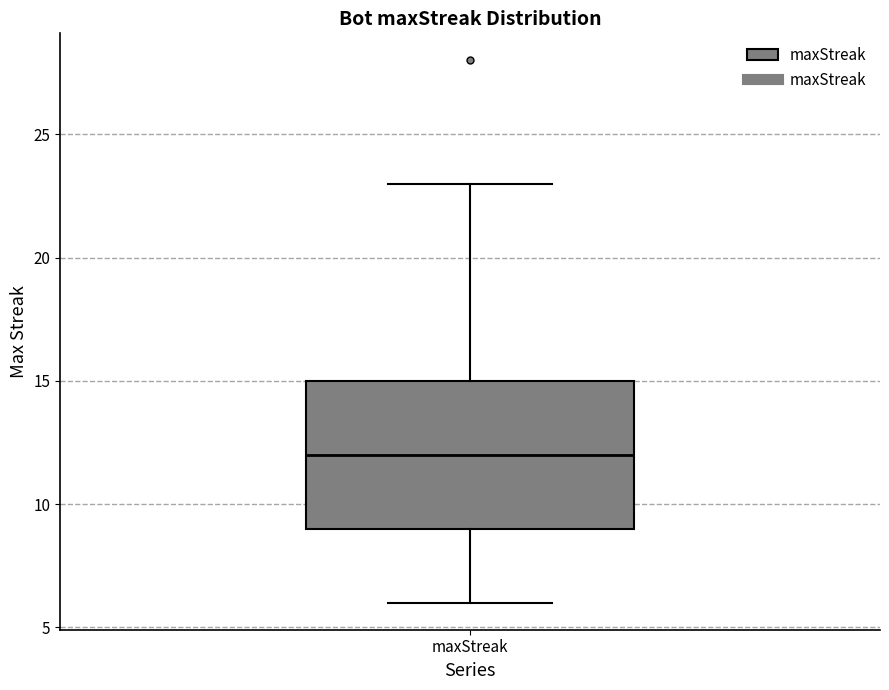

Where is the upper edge of the box for maxStreak on the y-axis? The values are not printed on the chart, so give them approximately, as read against the axis.

15